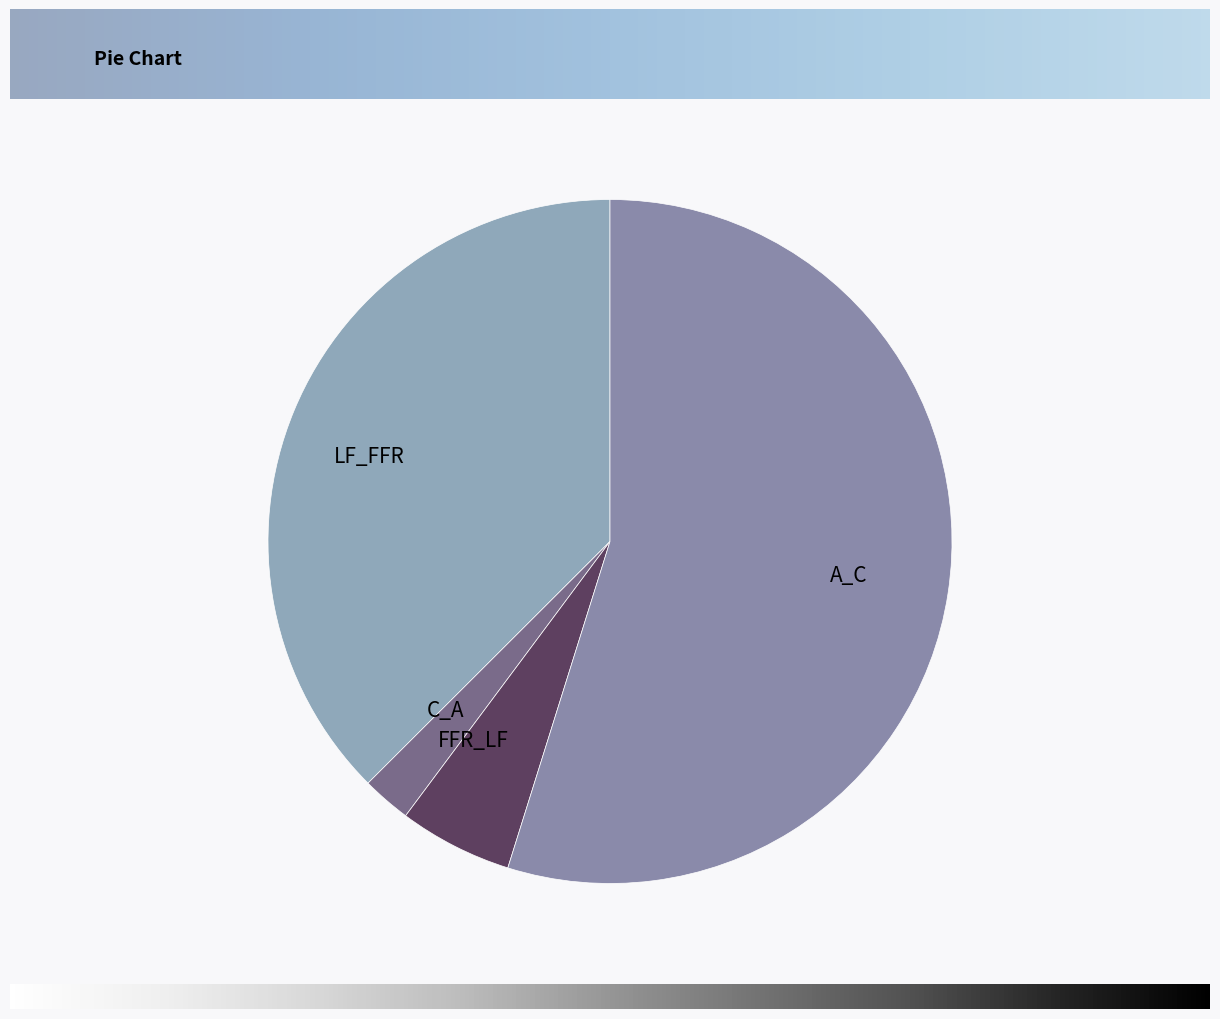

Between C_A and FFR_LF, which is larger?

FFR_LF